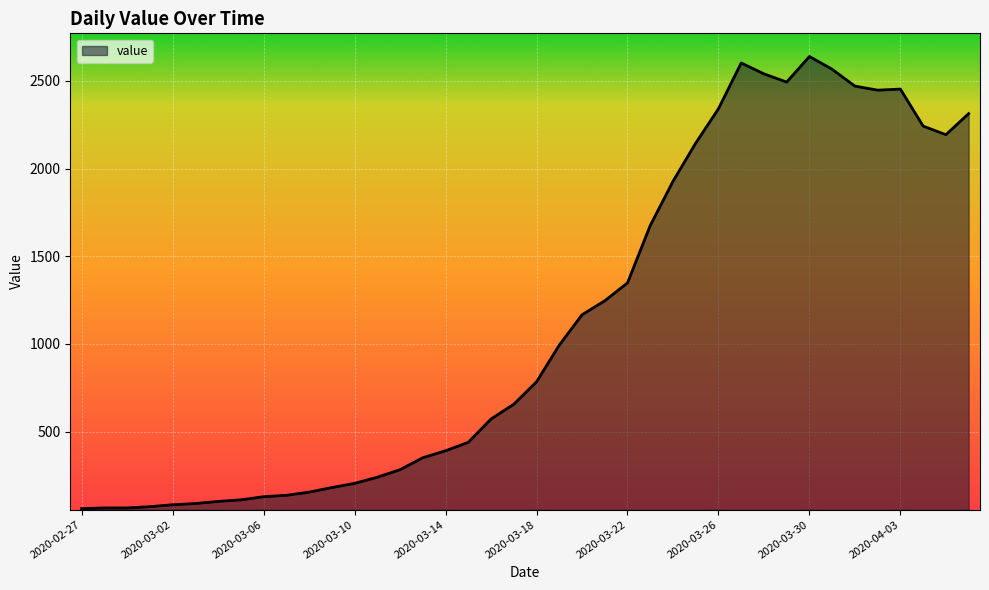

What is the greatest value displayed?

2639